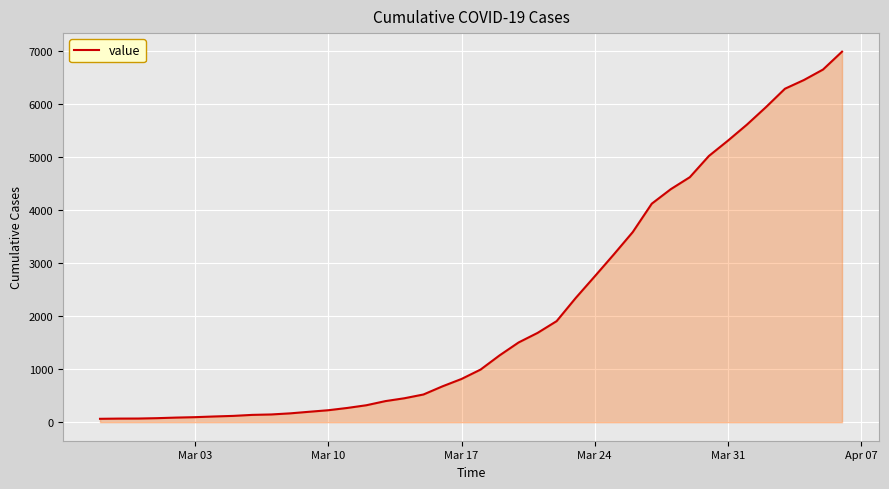

What is the greatest value displayed?

6995